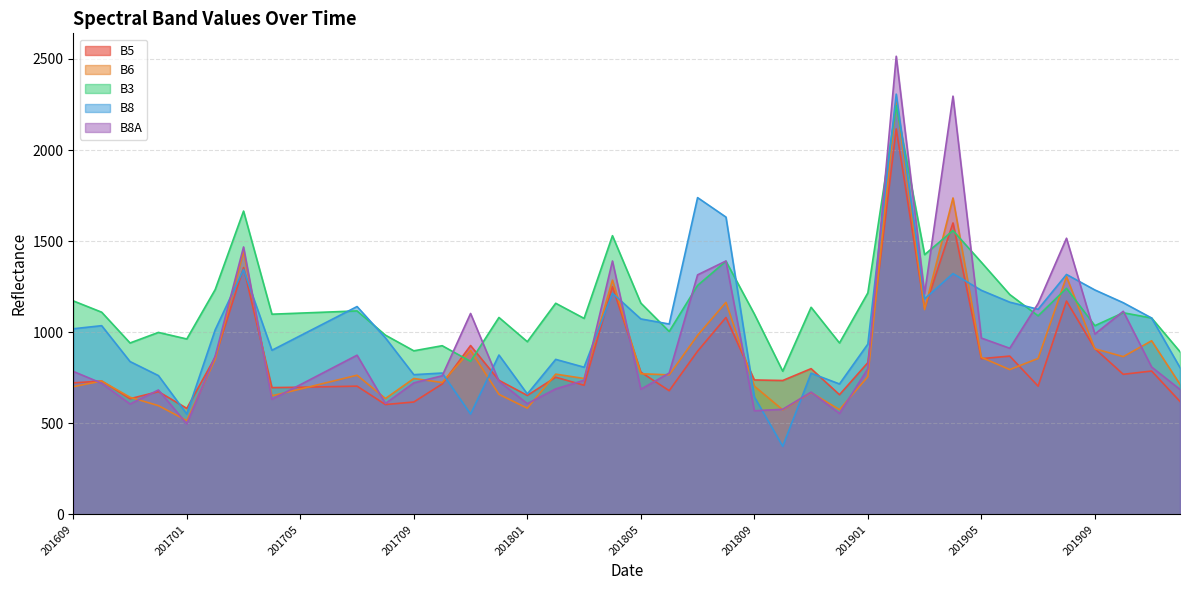

How many interior local valleys does the B3 series have?

13